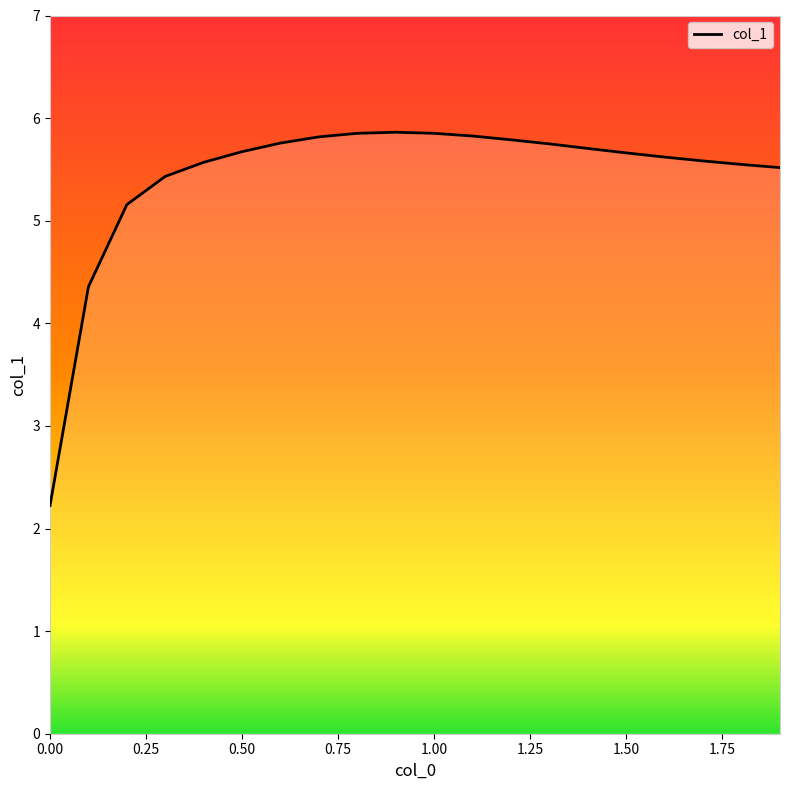

What is the maximum value shown in the chart?

5.9